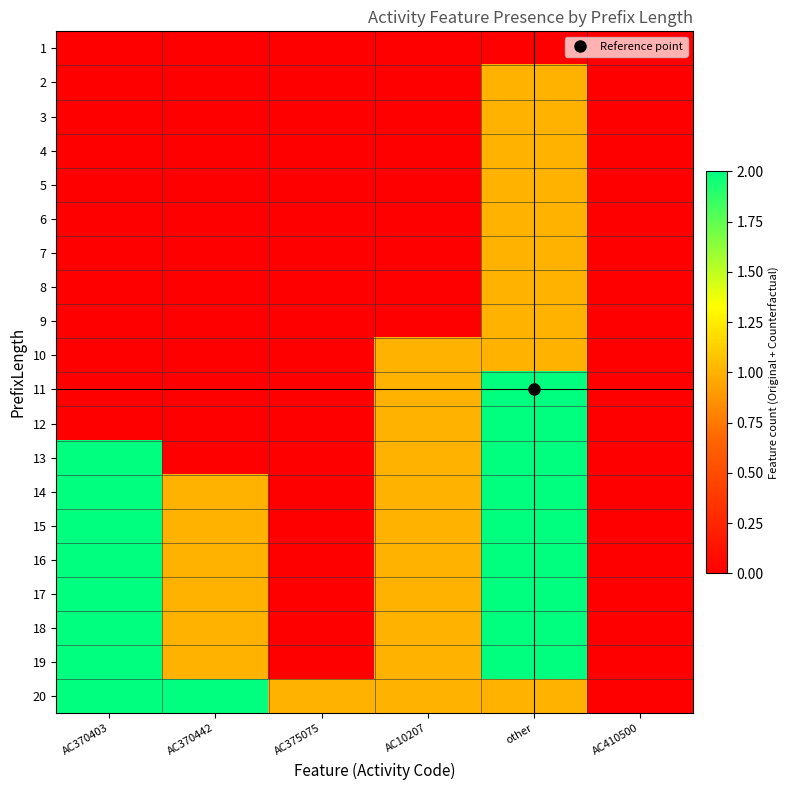

At which category is the sum across all series the highest?

other